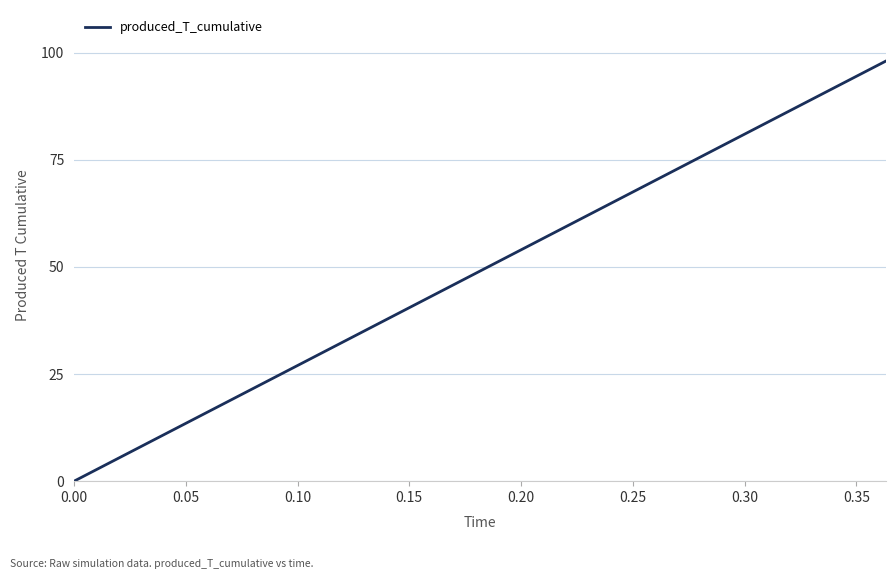

How many series are shown in this chart?

1